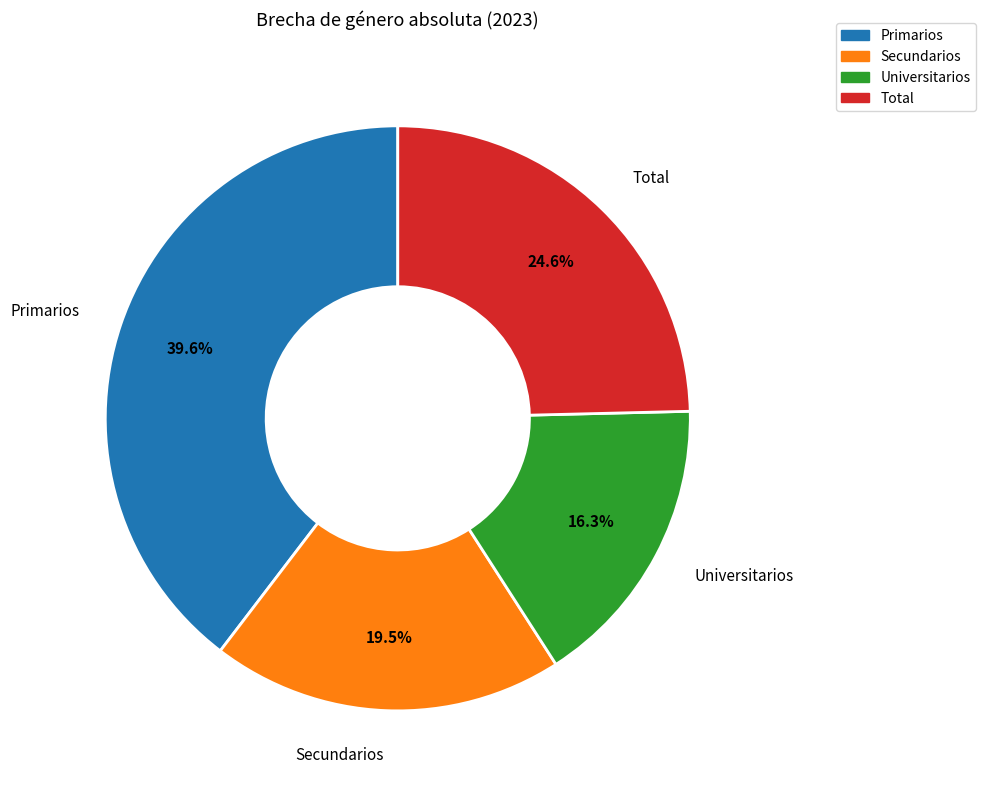

True or false: Primarios accounts for 40% of the total.

True